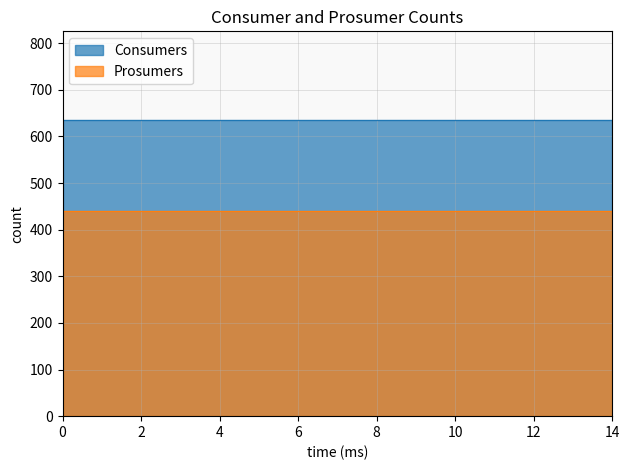

How many categories are shown in the chart?

15